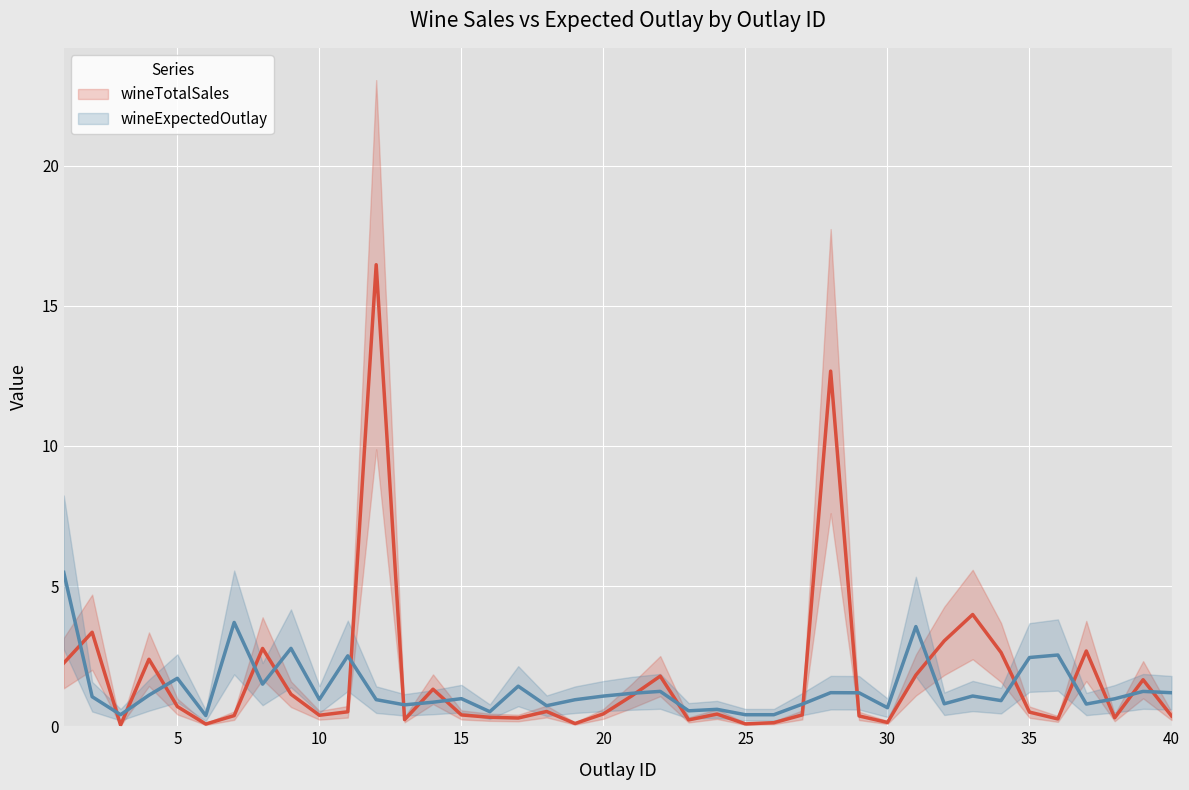

Which category has the lowest value in the wineExpectedOutlay series?

25